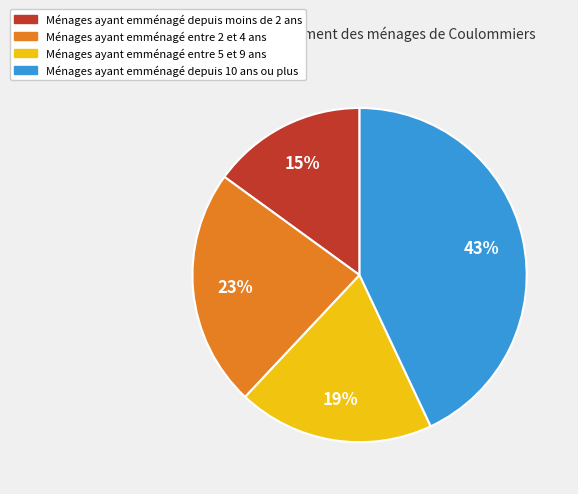

Is there any slice that represents more than half of the pie?

No